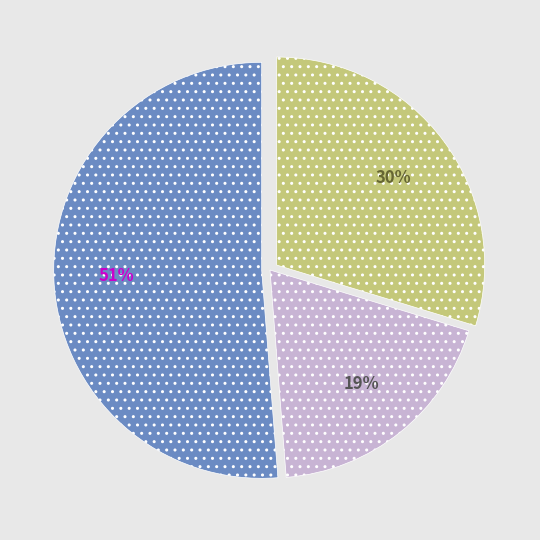

Is there any slice that represents more than half of the pie?

Yes